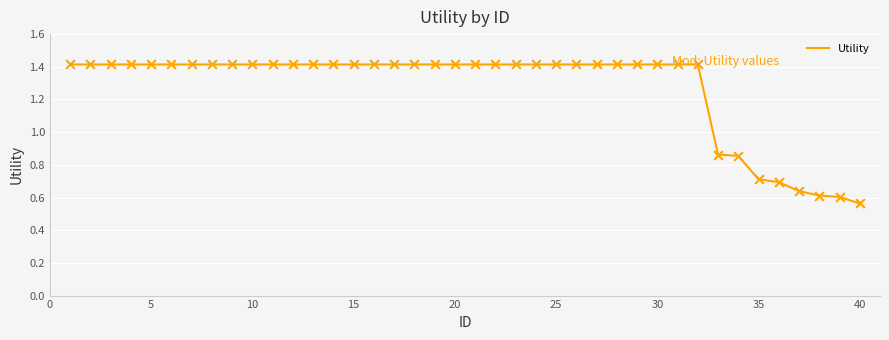

How many lines are shown in the chart?

1